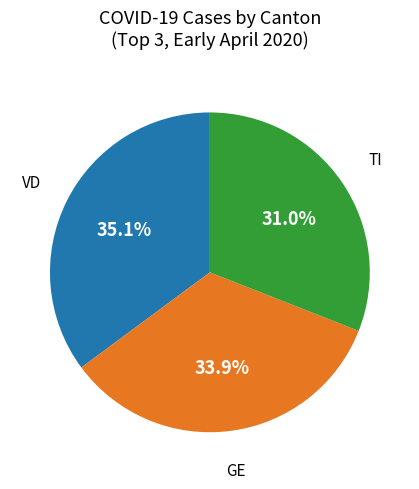

Is there a majority slice in this chart?

No